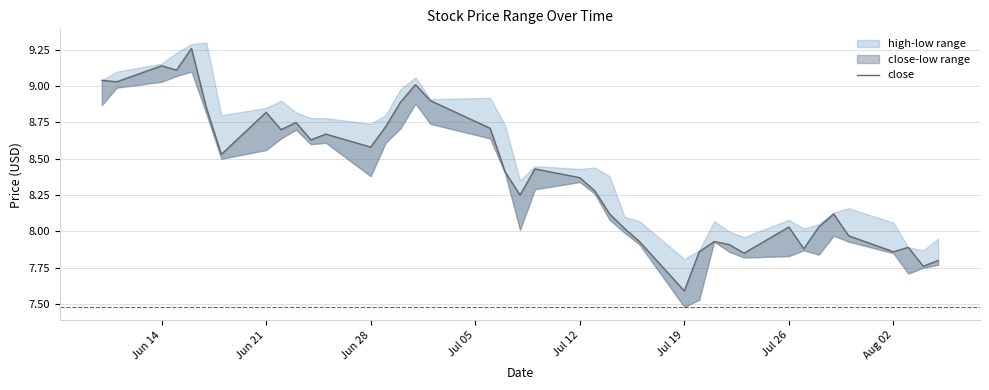

Does the chart have visible grid lines?

Yes